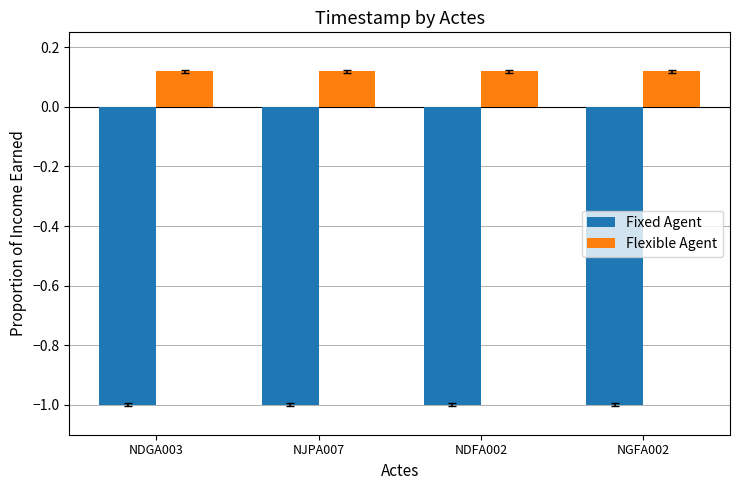

What is the difference between the highest and lowest values at NJPA007?

1.1